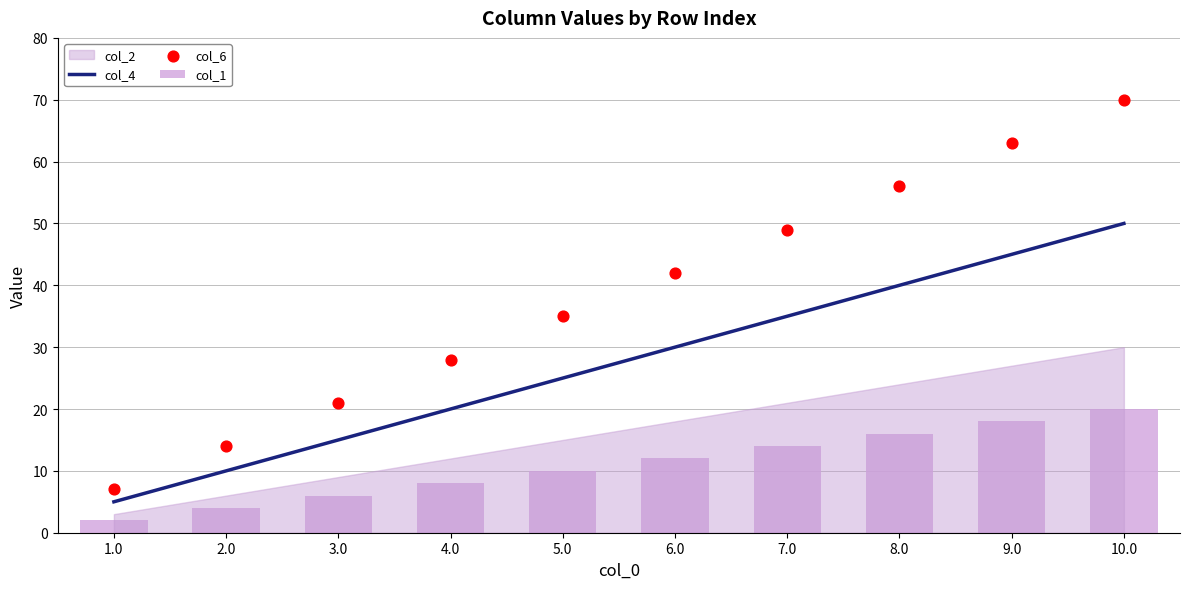

Which series has the widest spread of Y values?

col_6